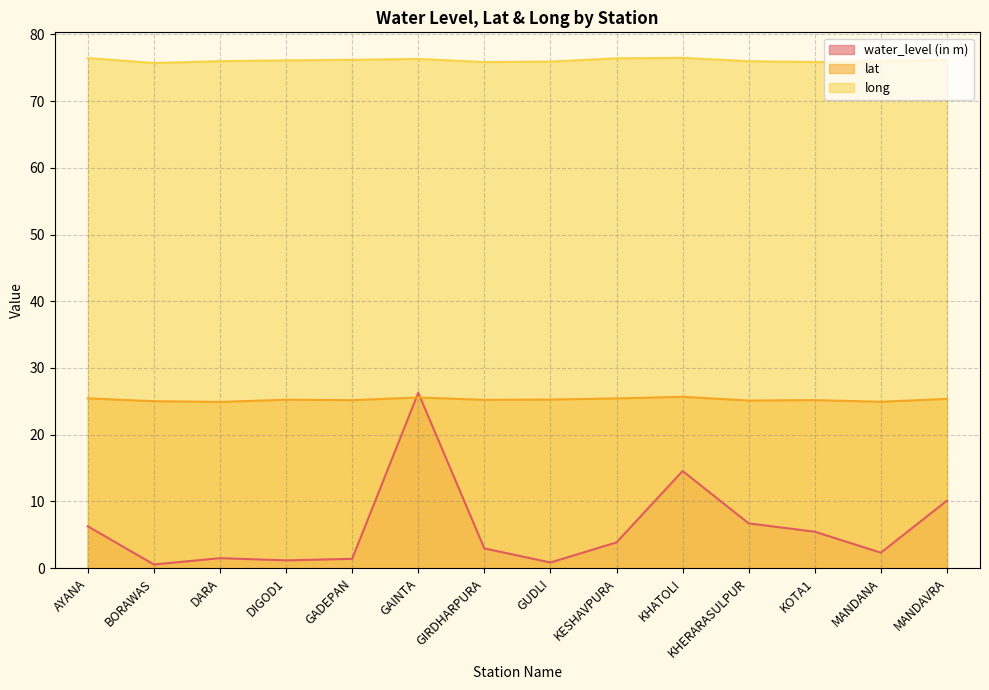

What is the value of the water_level (in m) point at the 12th from the left?

5.5